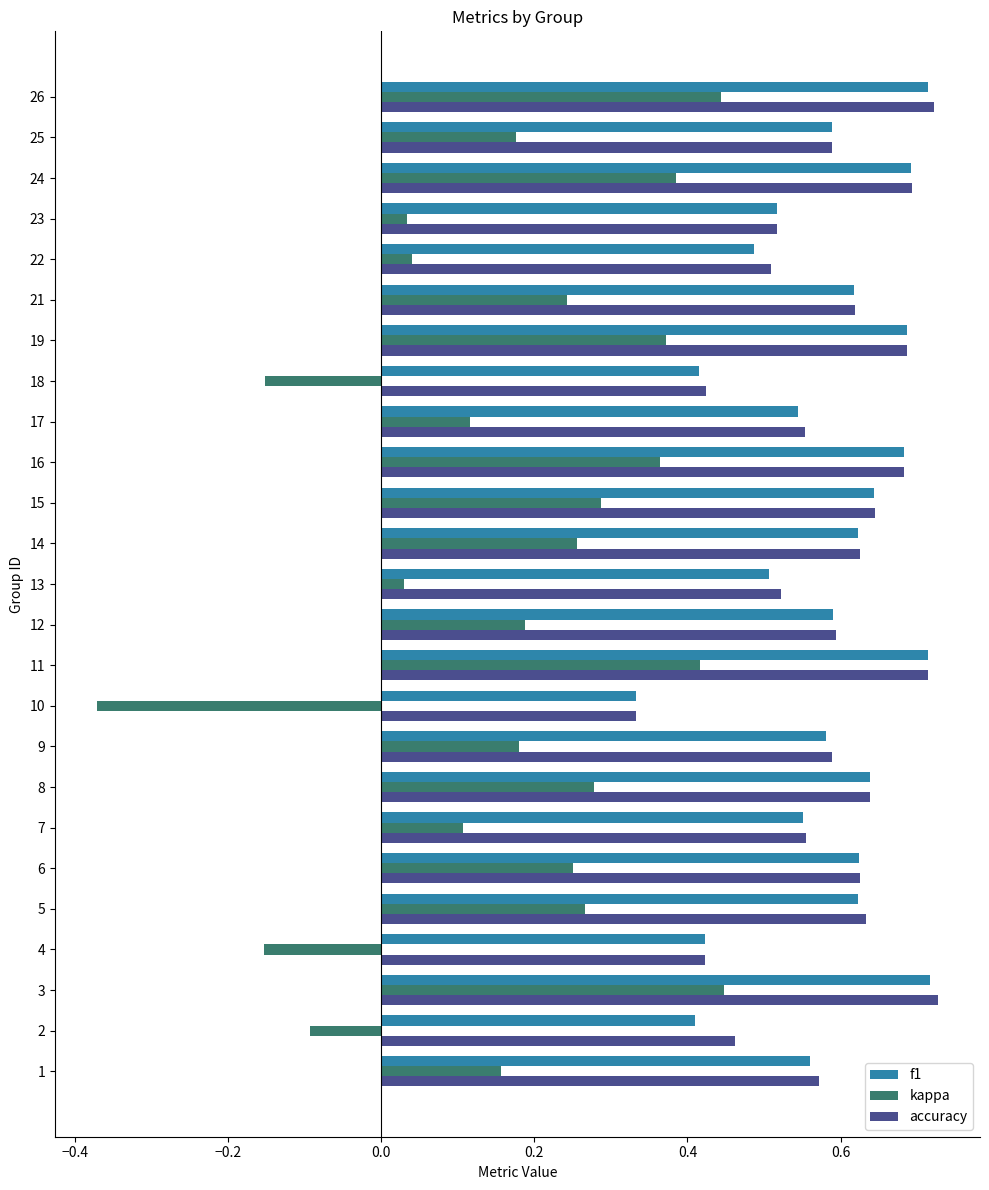

Where is f1 nearest to the value 0?

10